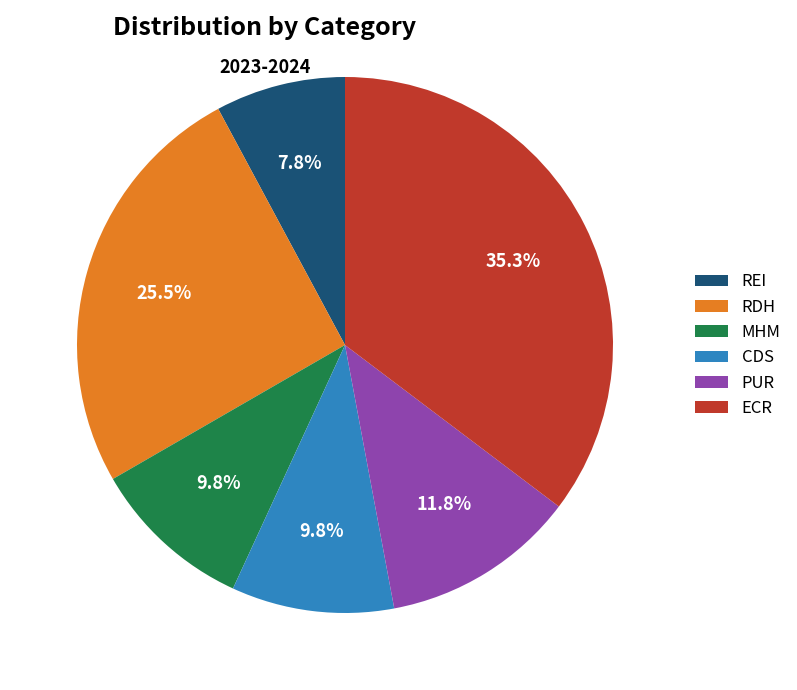

To the nearest percent, what percentage of the pie is CDS?

10%